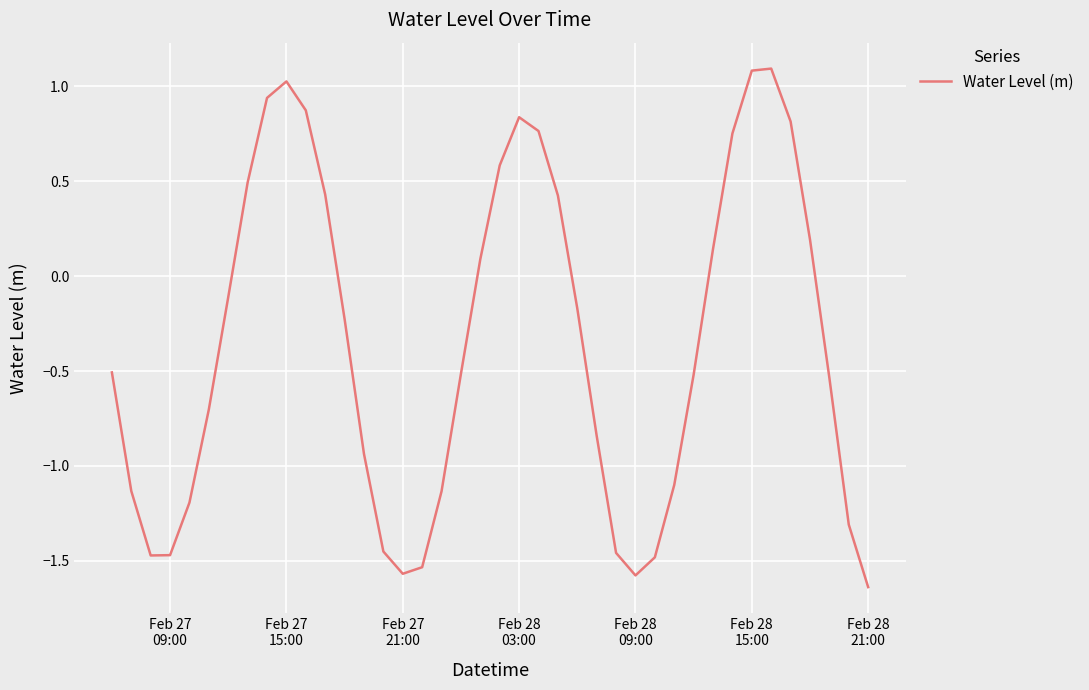

What is the difference between the maximum and minimum values?

2.7